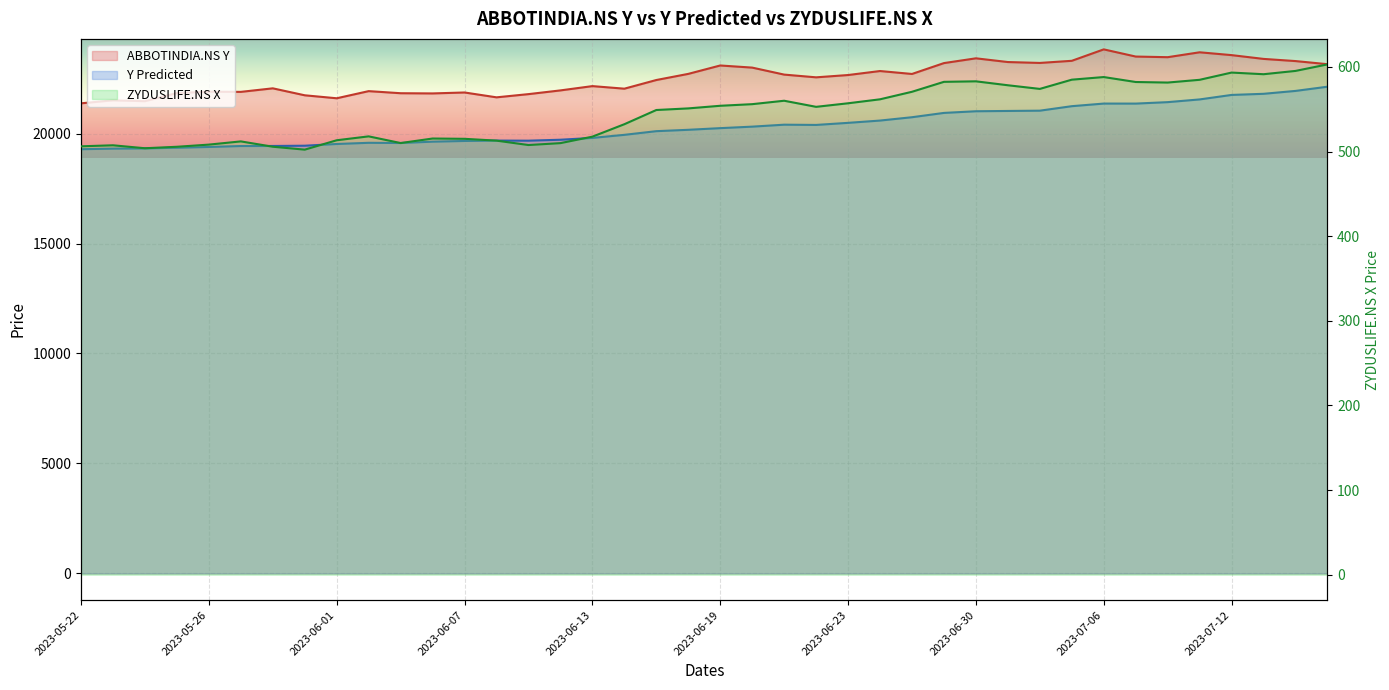

In ZYDUSLIFE.NS X, how many points are lower than both neighbors (excluding endpoints)?

8